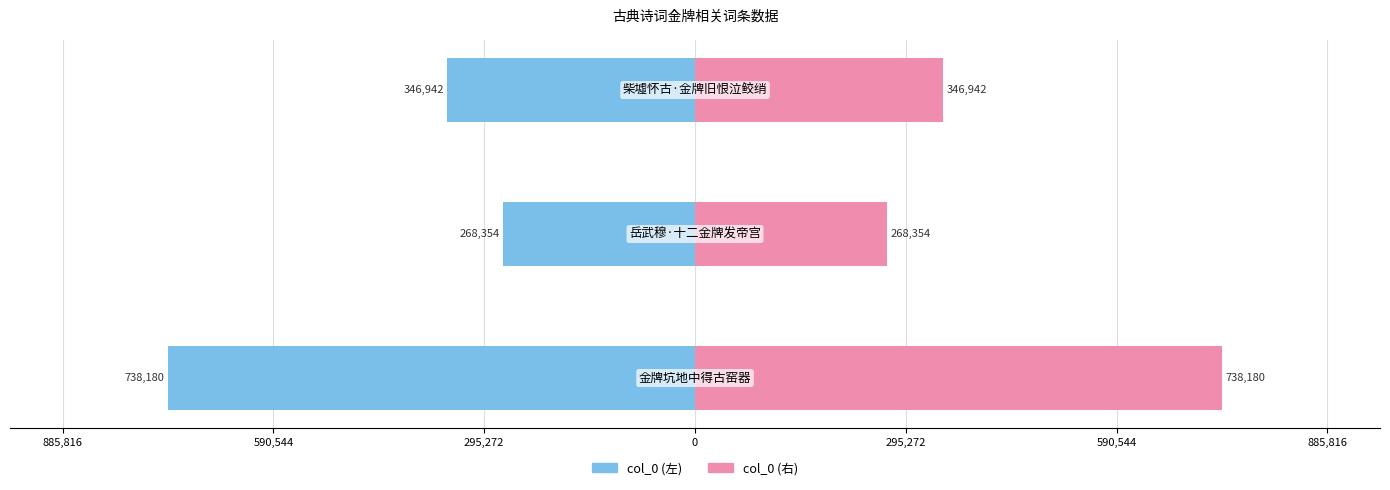

What position from the right is 590,544?

2